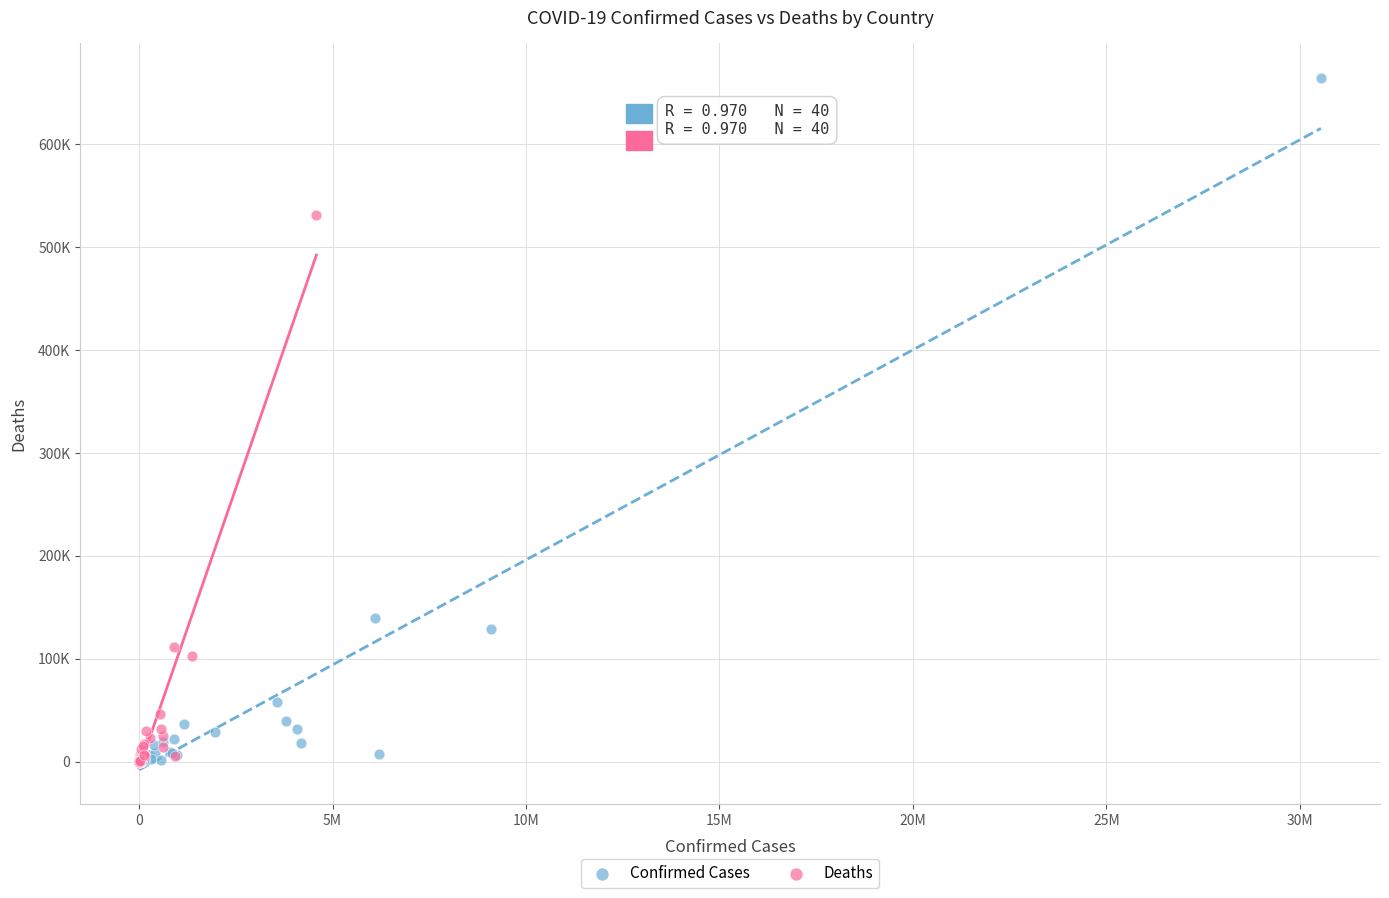

What are all the series names shown in the legend?

Confirmed Cases, Deaths